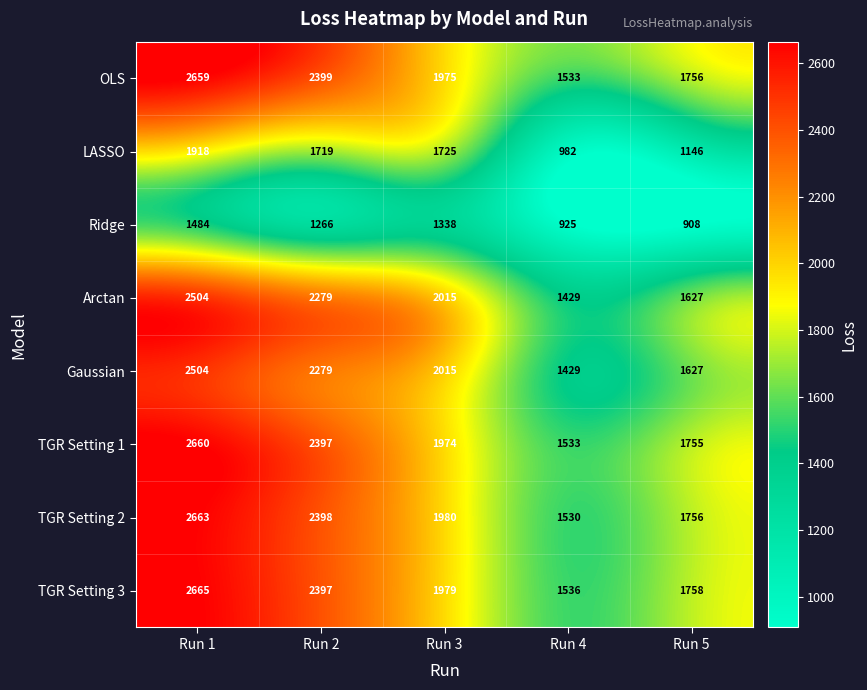

How many series are shown in this chart?

8